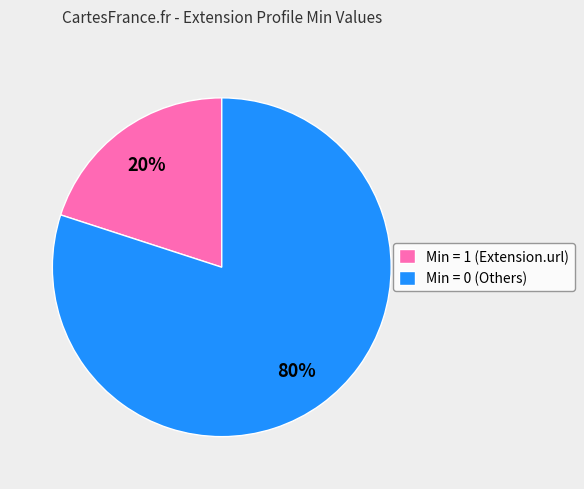

True or false: Min = 1 (Extension.url) accounts for 25% of the total.

False